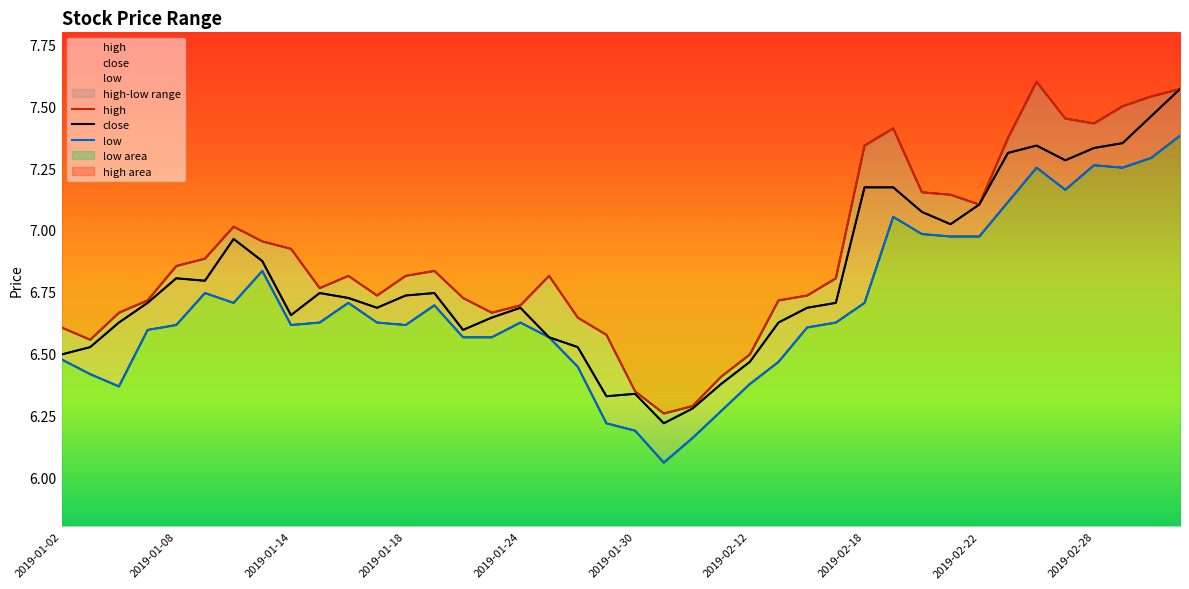

Rank the series at 2019-02-20 from highest to lowest value.

high, close, low